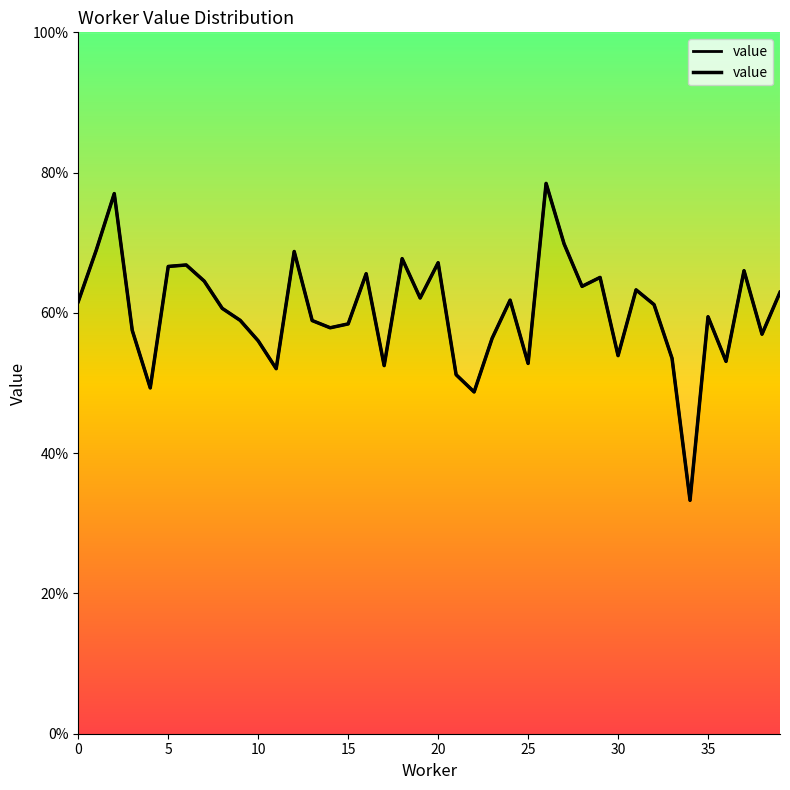

What is the label of the 21st point from the left?

20